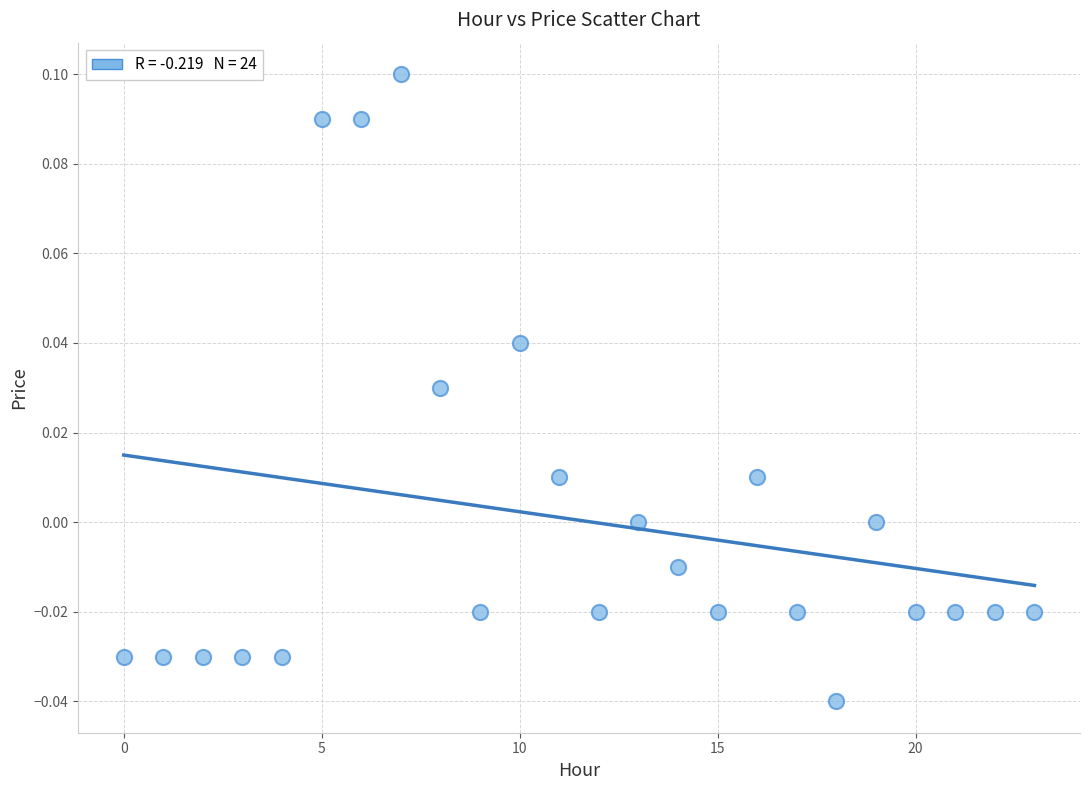

Count the number of points in this scatter plot.

24